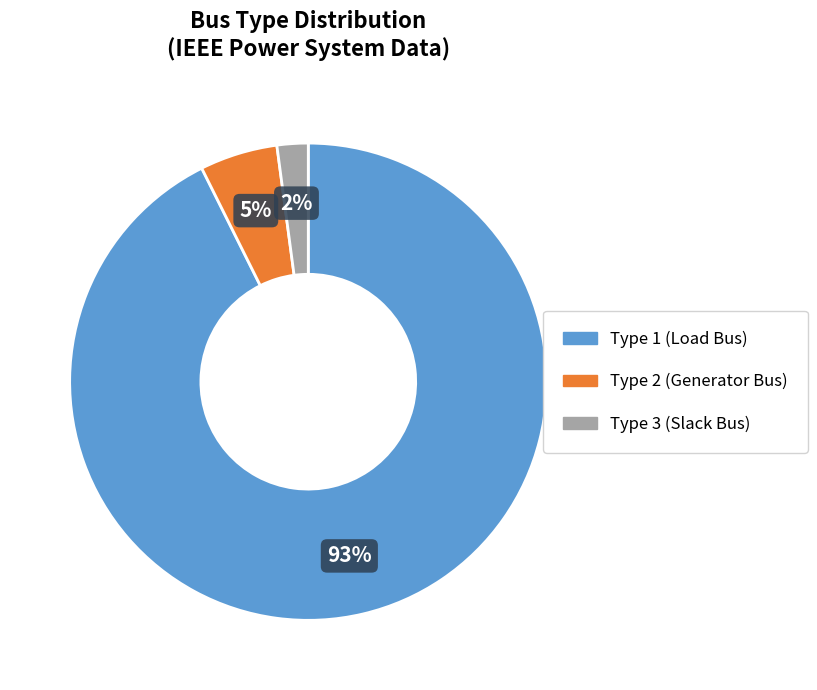

To the nearest percent, what is the difference between the largest and smallest slice percentages?

91%